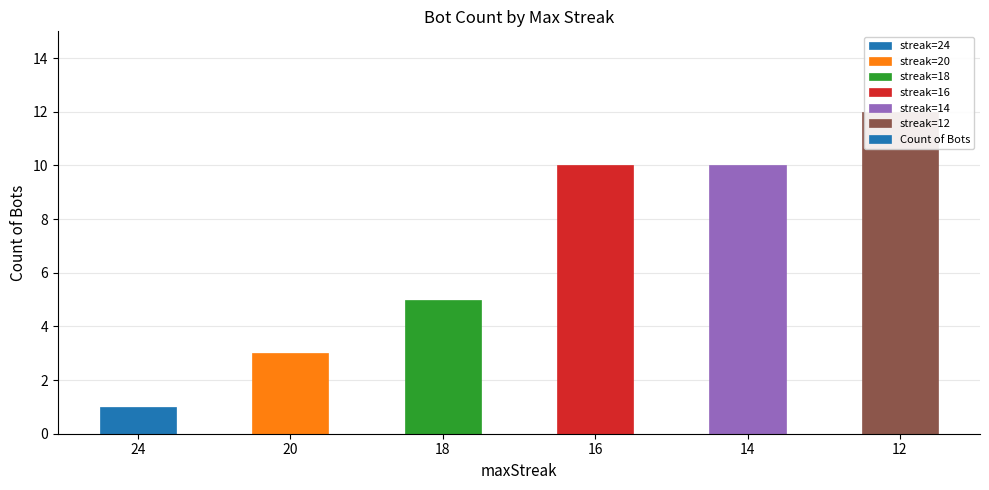

Is it true that the value at 12 is 16?

False